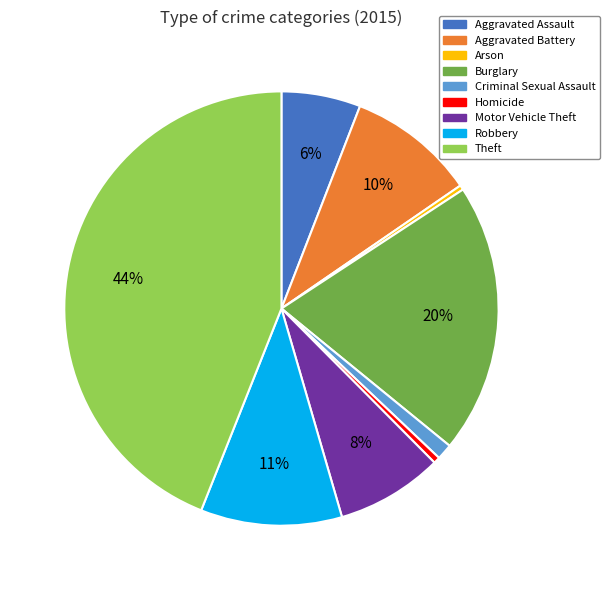

To the nearest percent, what is the average slice percentage?

11%